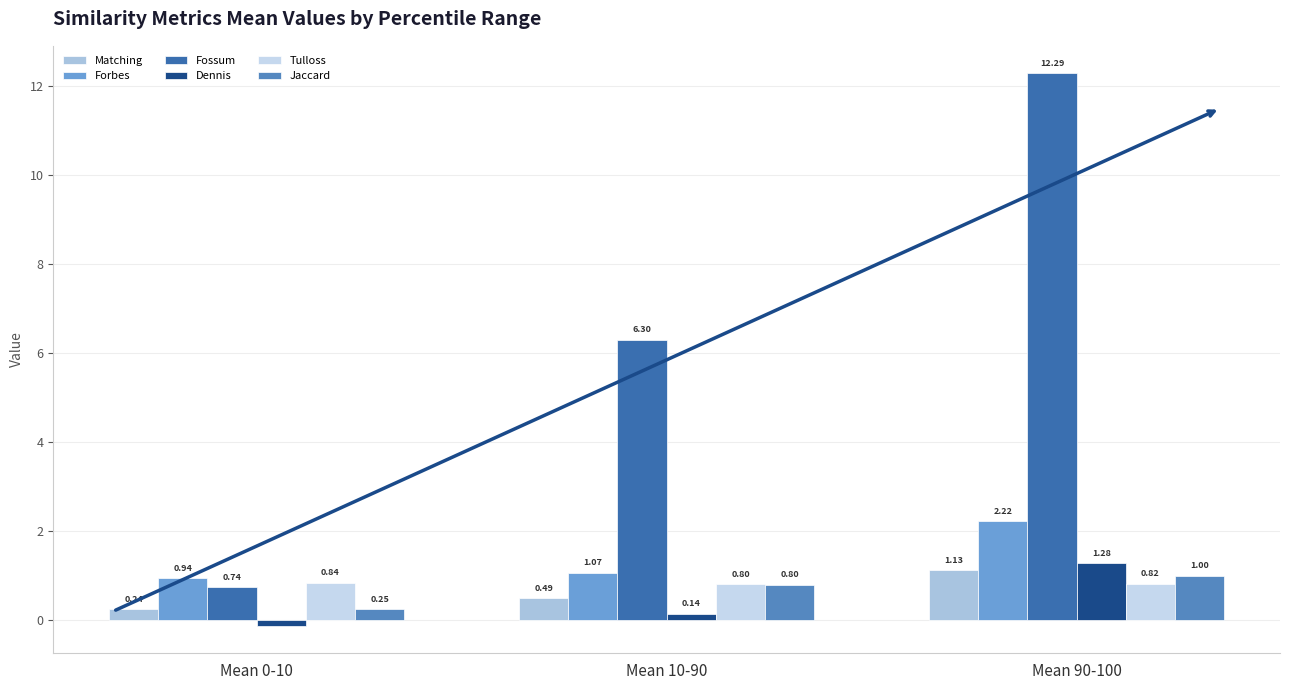

At which category does the chart reach its minimum across all series?

Mean 0-10